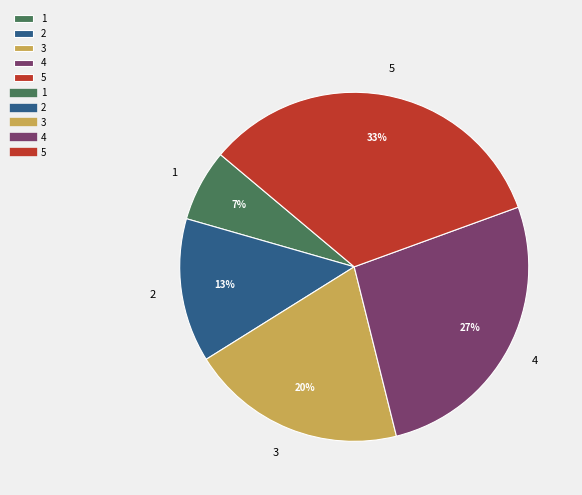

Is 4 the majority of the pie?

No